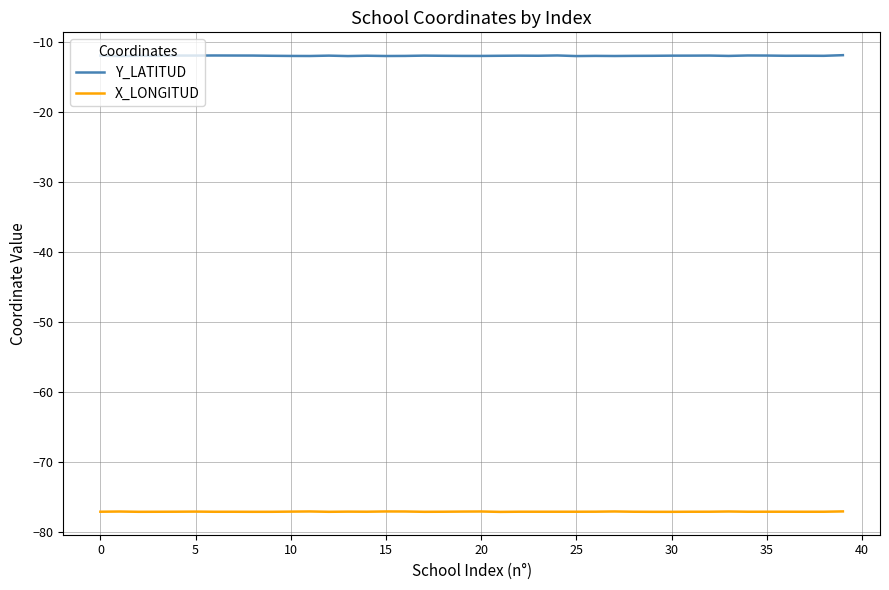

Which series has the largest total across all categories?

Y_LATITUD